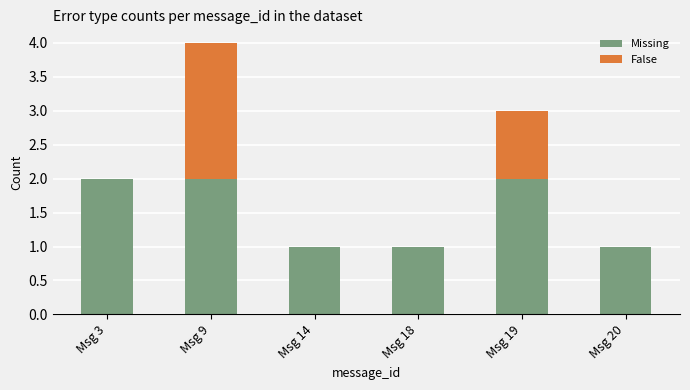

What is the difference between the Missing values at Msg 14 and Msg 19?

1